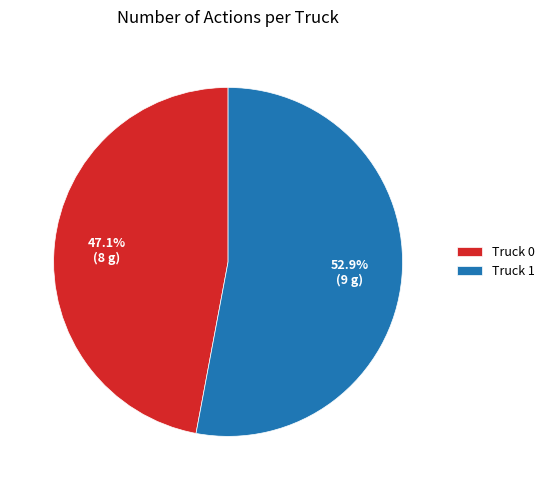

Which has a higher value, Truck 0 or Truck 1?

Truck 1